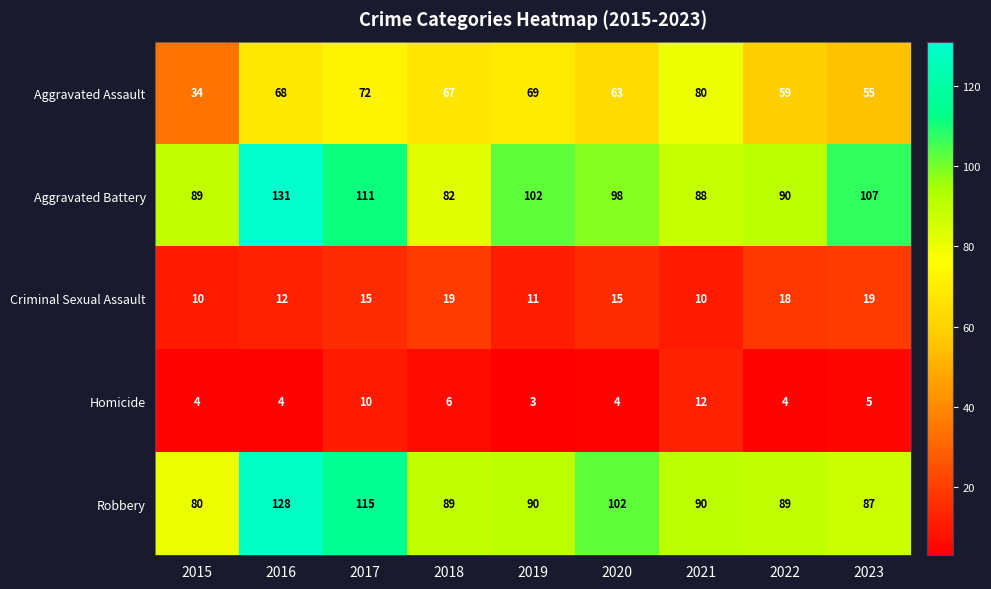

Rank the series at 2023 from lowest to highest value.

Homicide, Criminal Sexual Assault, Aggravated Assault, Robbery, Aggravated Battery